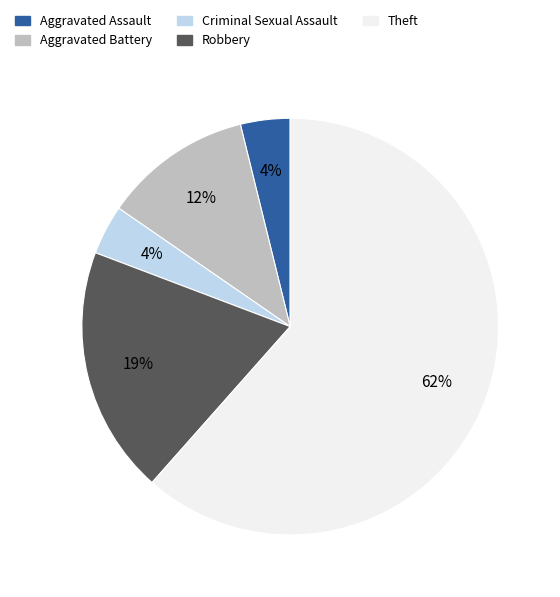

True or false: Aggravated Battery accounts for 18% of the total.

False